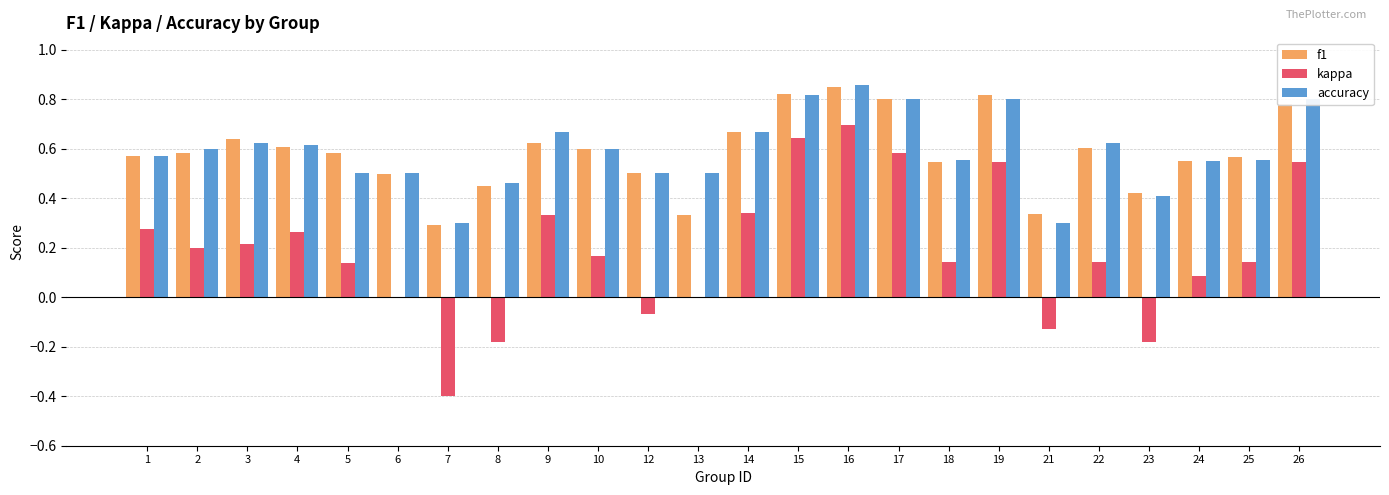

What are all the series names shown in the legend?

f1, kappa, accuracy